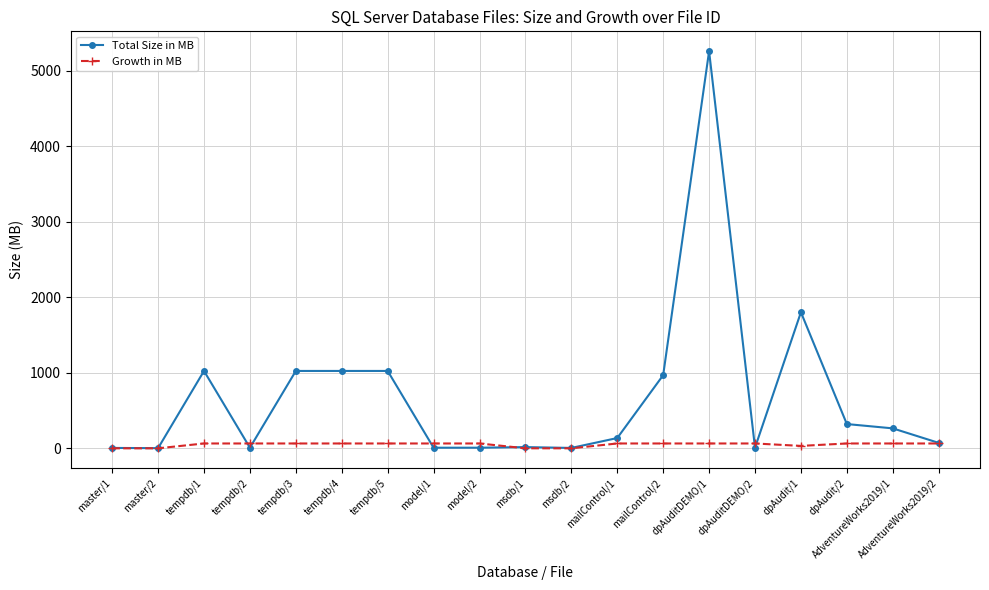

At which label is Total Size in MB closest to 2629?

dpAudit/1